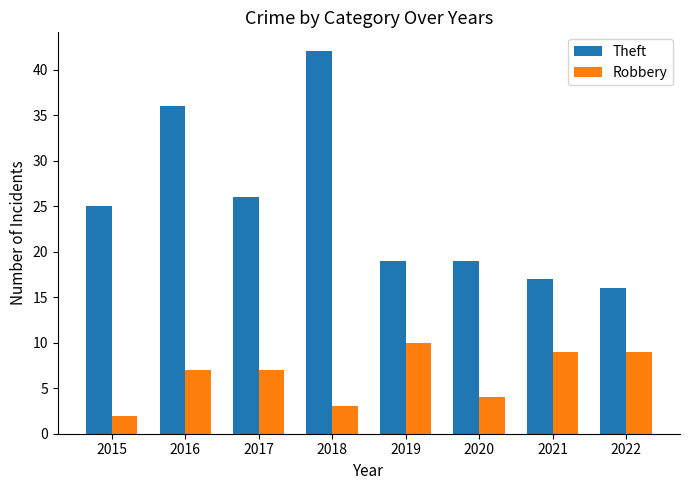

The Robbery series shows 10 at 2019. True or false?

True